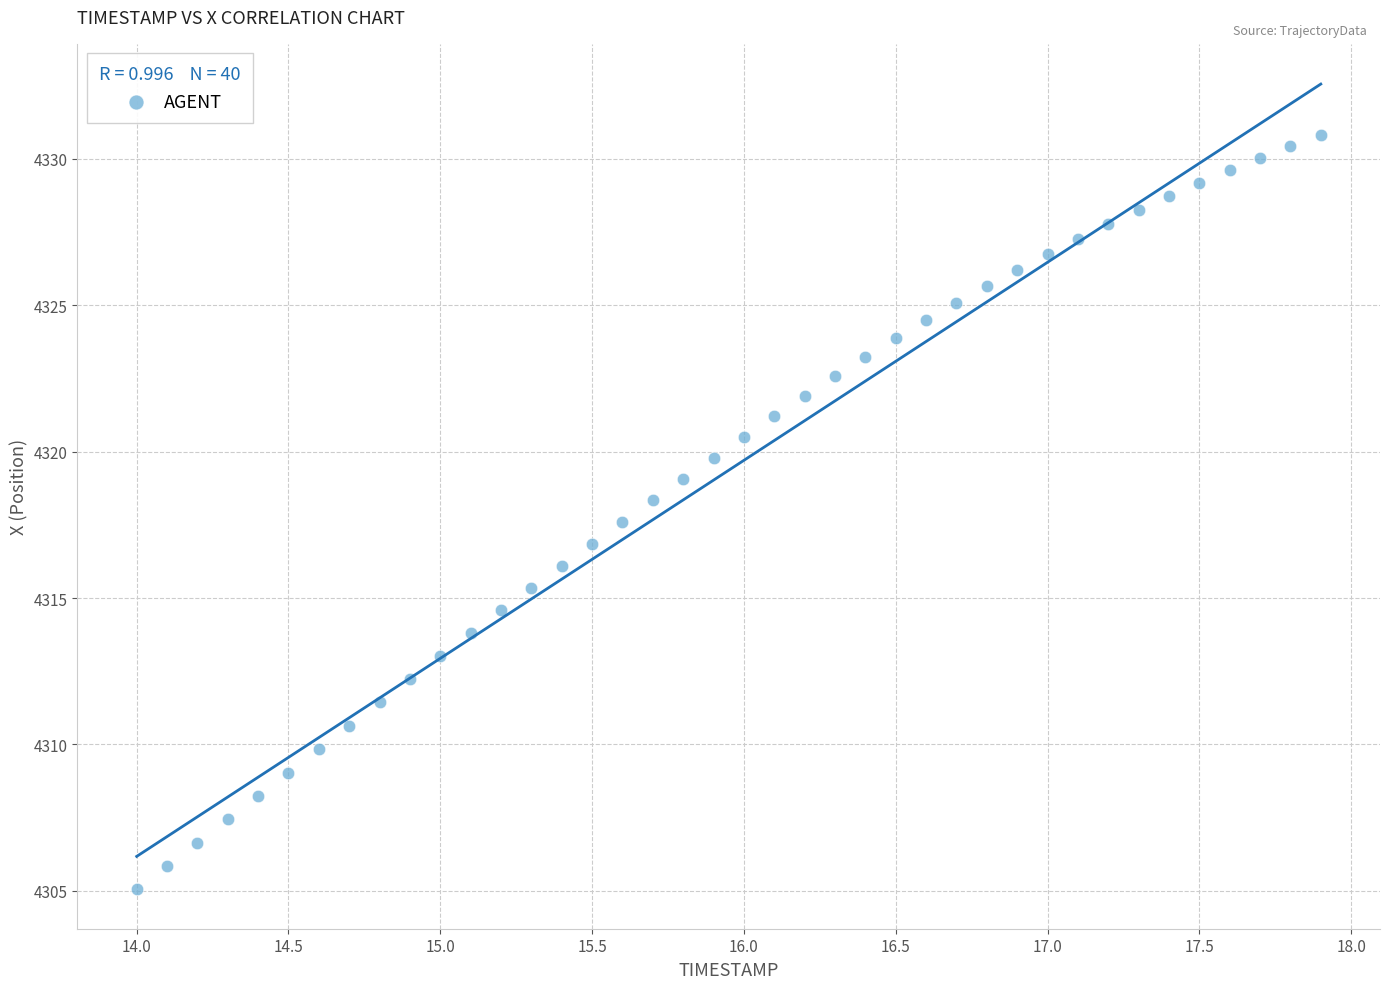

What is the range of X values (max minus min)?

3.9